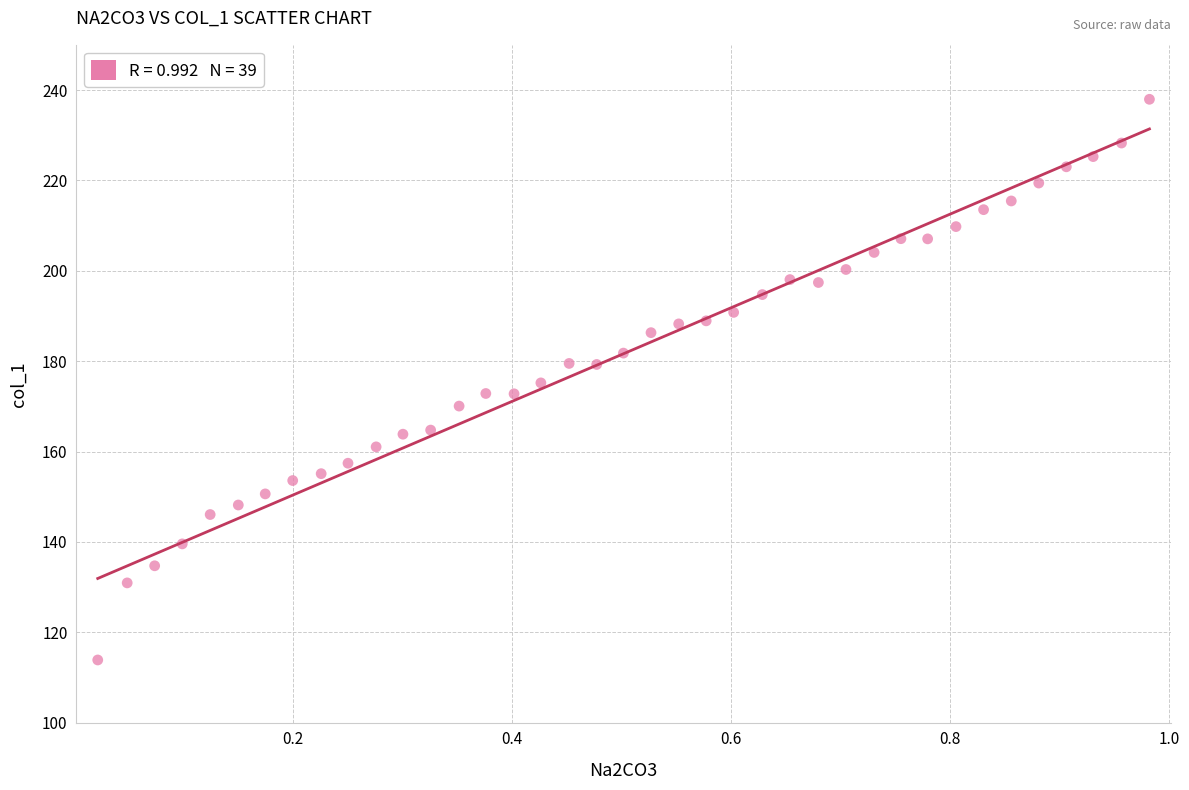

What is the range of Y values (max minus min)?

124.1